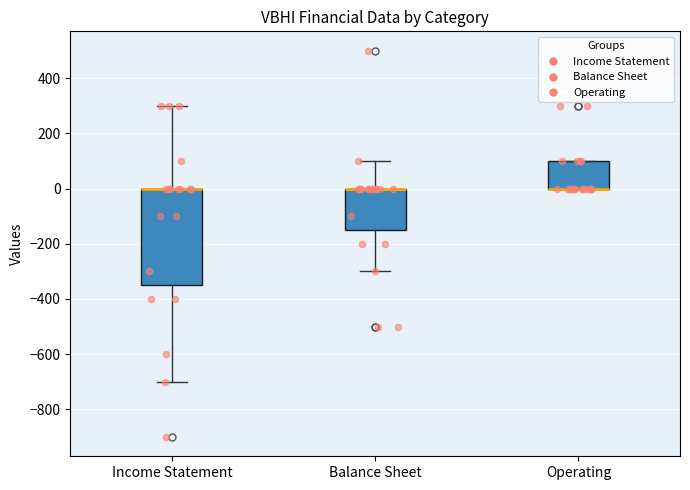

Where is the upper edge of the box for Balance Sheet on the y-axis? The values are not printed on the chart, so give them approximately, as read against the axis.

0